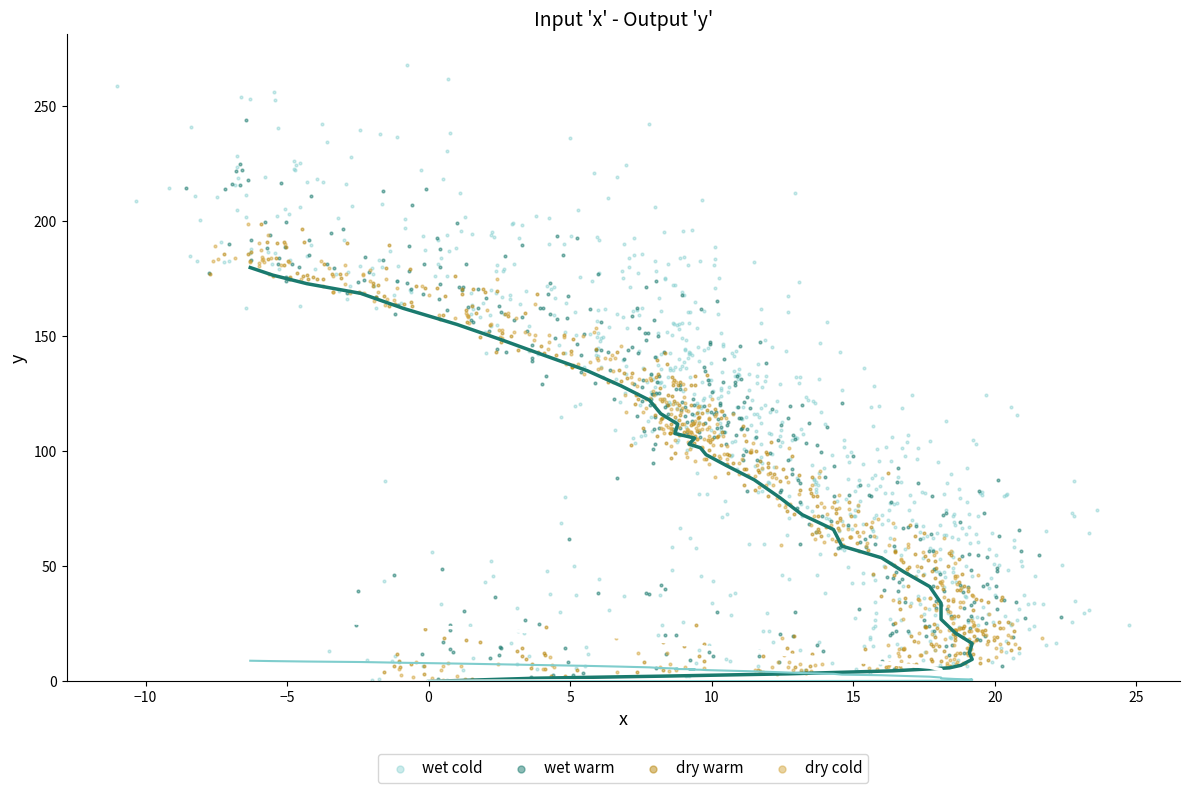

Which series has the widest spread of Y values?

wet cold